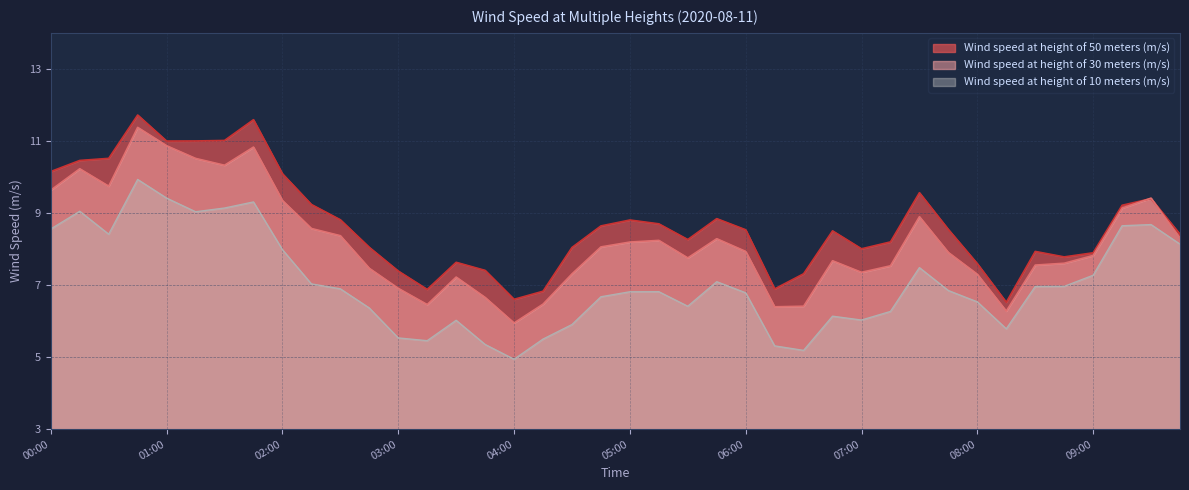

At which label does Wind speed at height of 10 meters (m/s) first exceed 6?

00:00